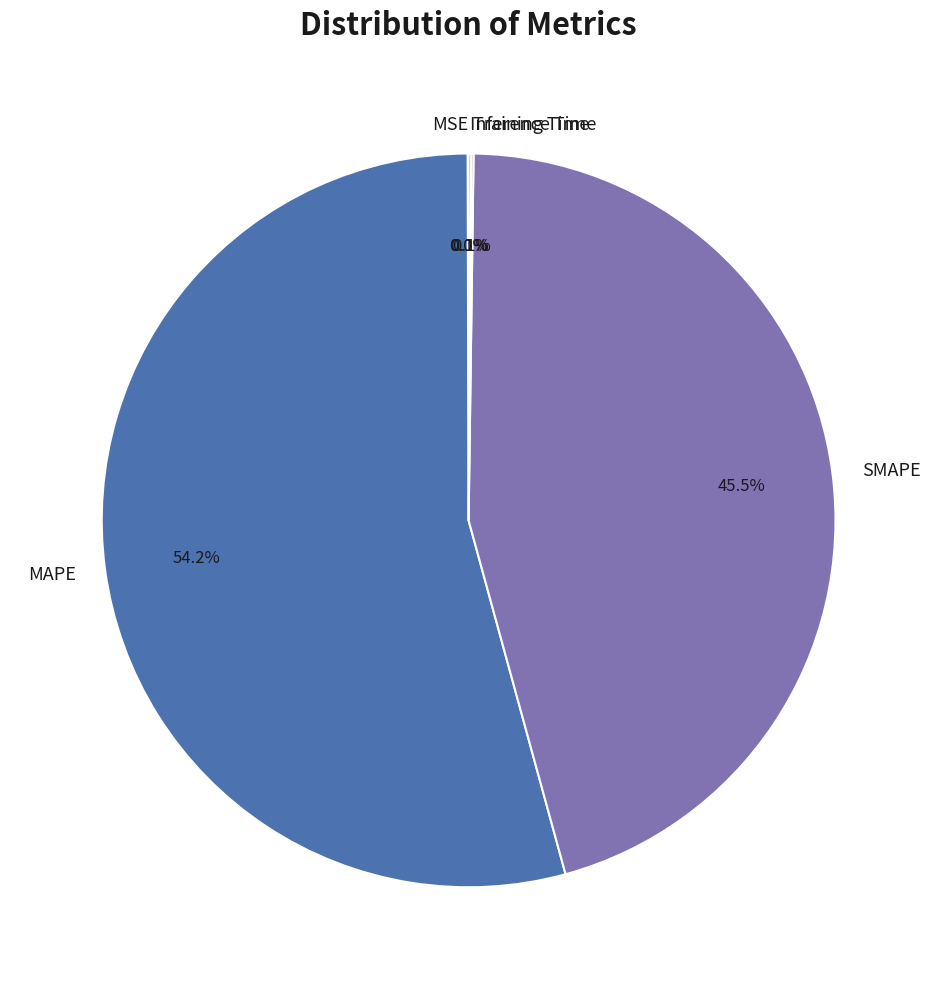

Which category accounts for the majority?

MAPE